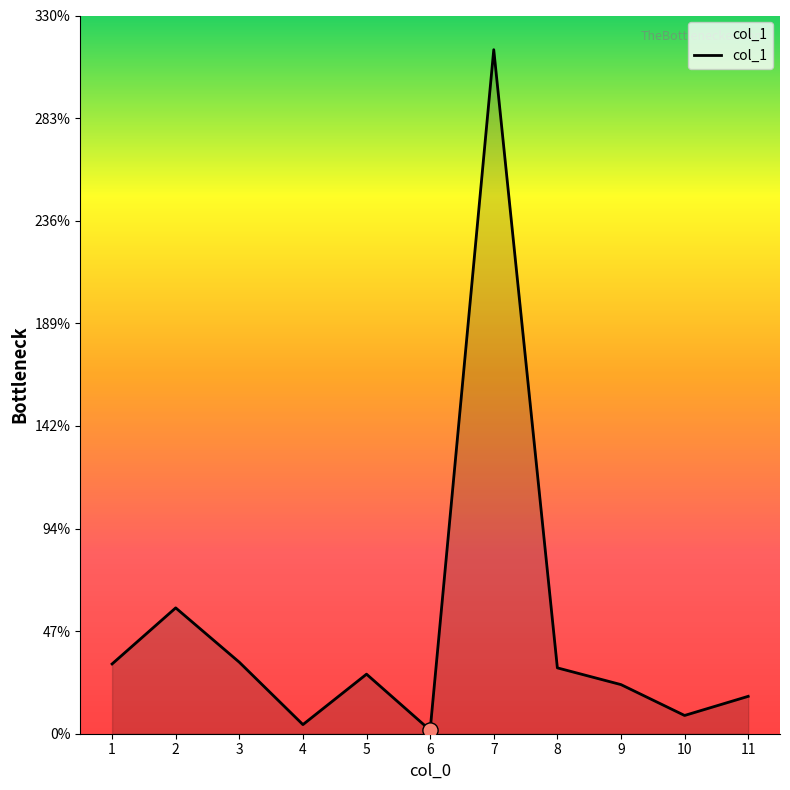

What is the change in value from 9 to 10?

-14.2